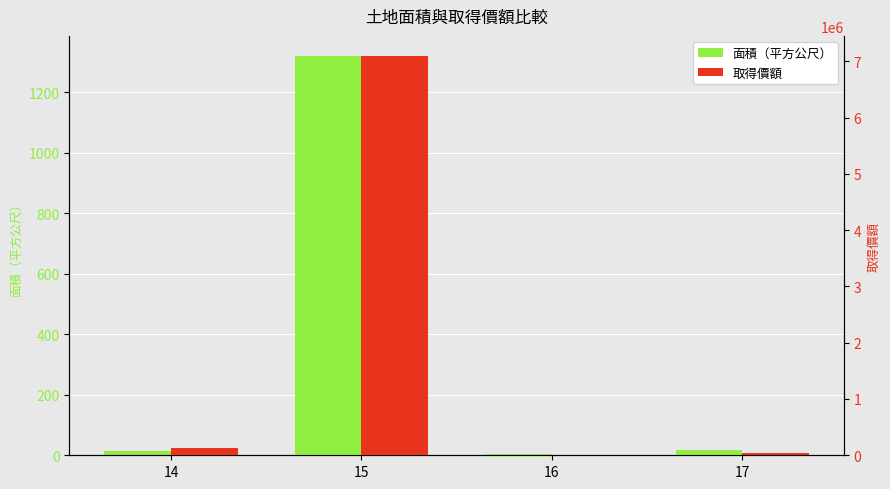

At which label does 取得價額 first exceed 122467?

14